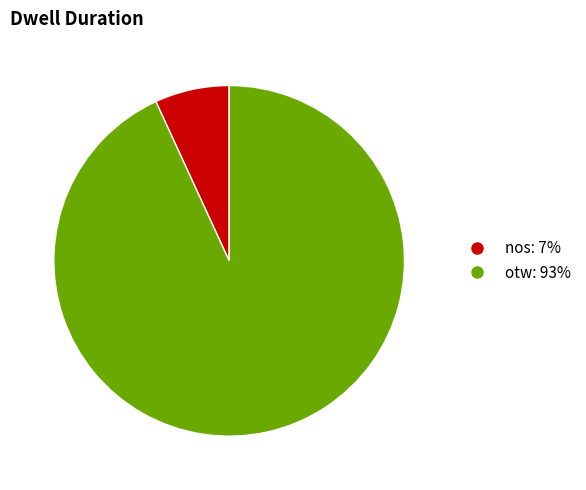

Which slice represents more than half of the pie?

otw